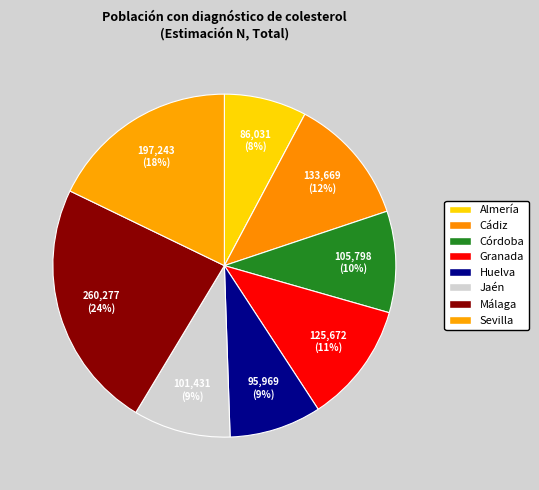

How many segments does this pie chart have?

8